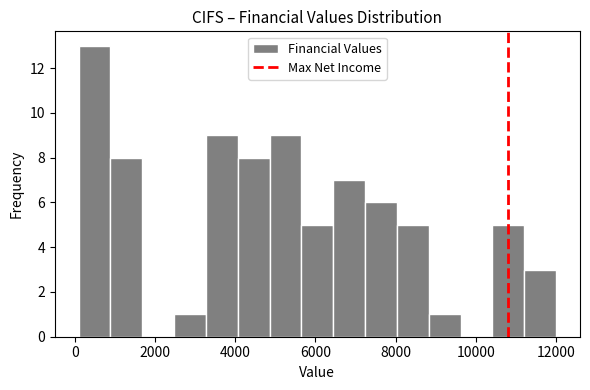

Around what value on the x-axis is the tallest bar? Give the approximate position of its centre, as read against the axis.

400